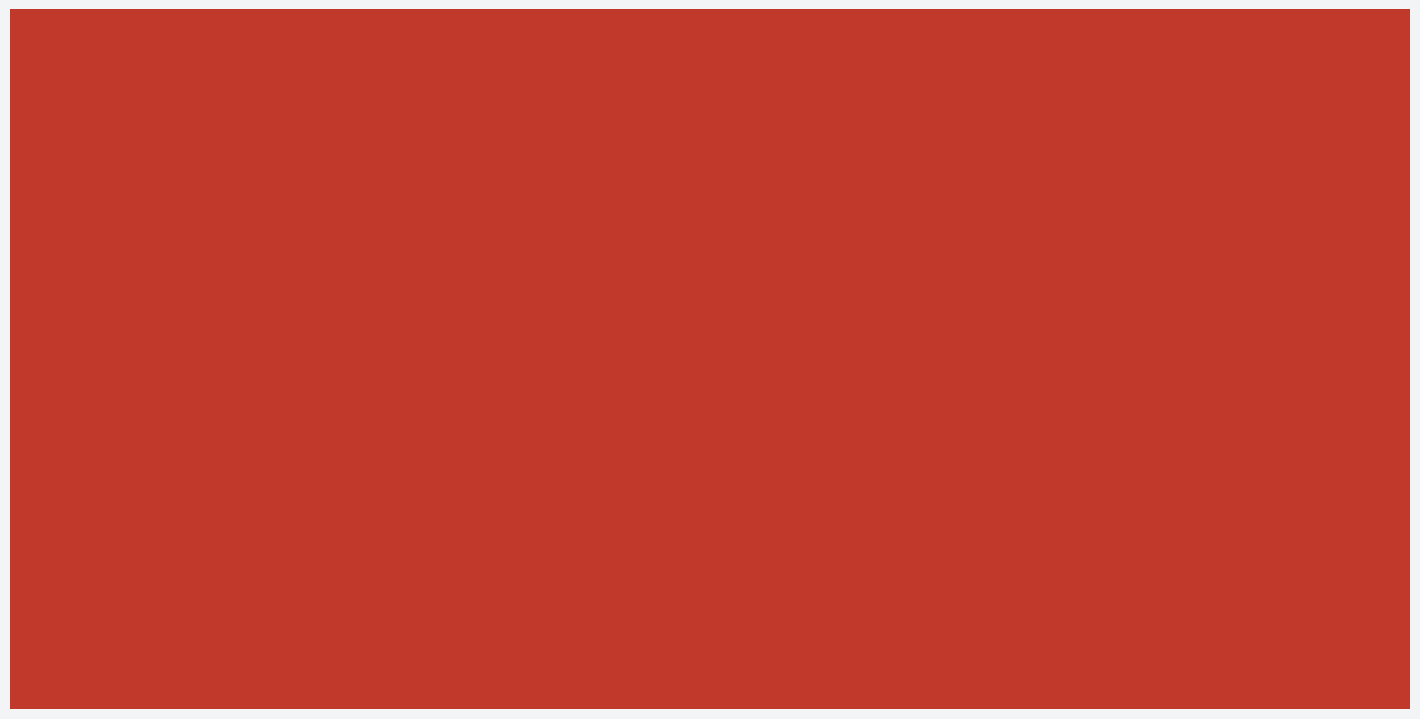

What is the label of the 3rd bar from the right?

Paraprofessionals